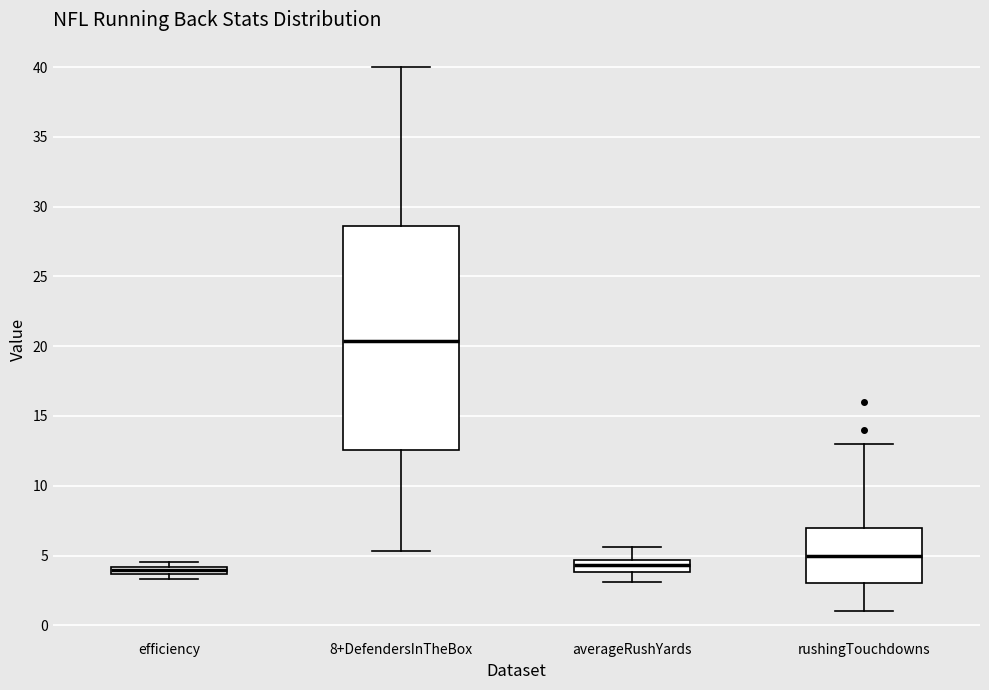

Comparing the boxes themselves (not the whiskers), which one is the tallest?

8+DefendersInTheBox